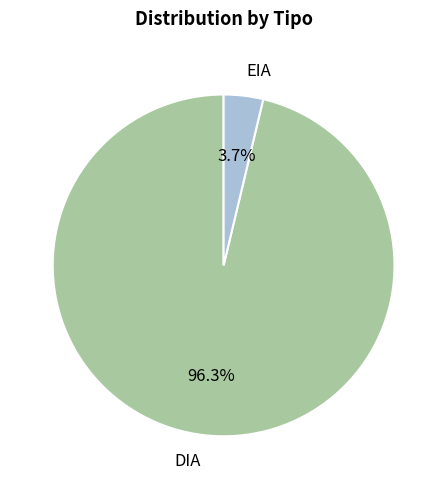

To the nearest percent, what is the average slice percentage?

50%